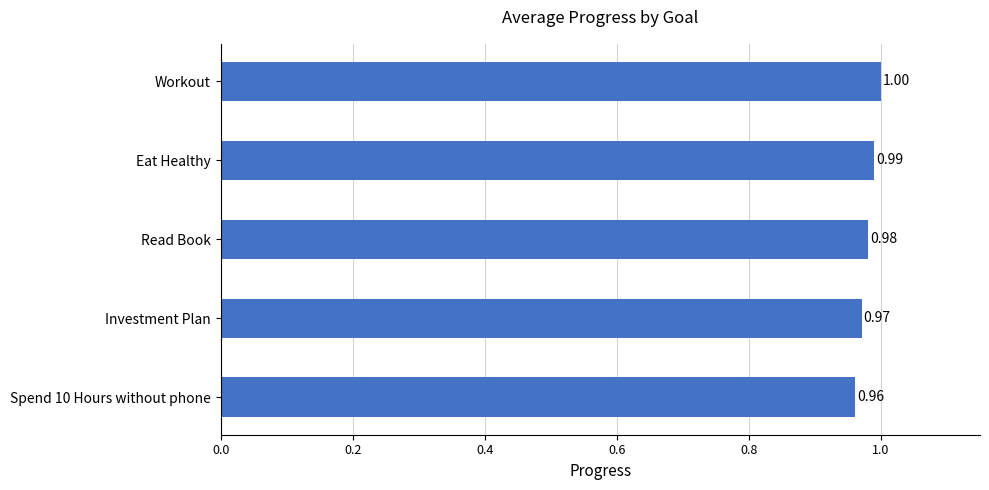

What is the sum of all values?

4.9